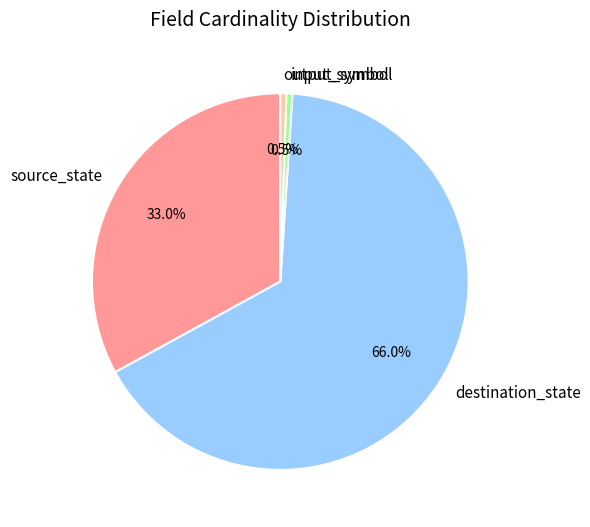

Which has a higher value, destination_state or output_symbol?

destination_state